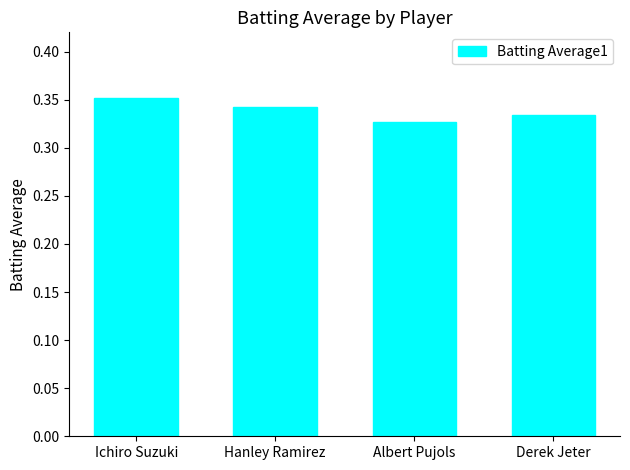

What position from the left is Ichiro Suzuki?

1